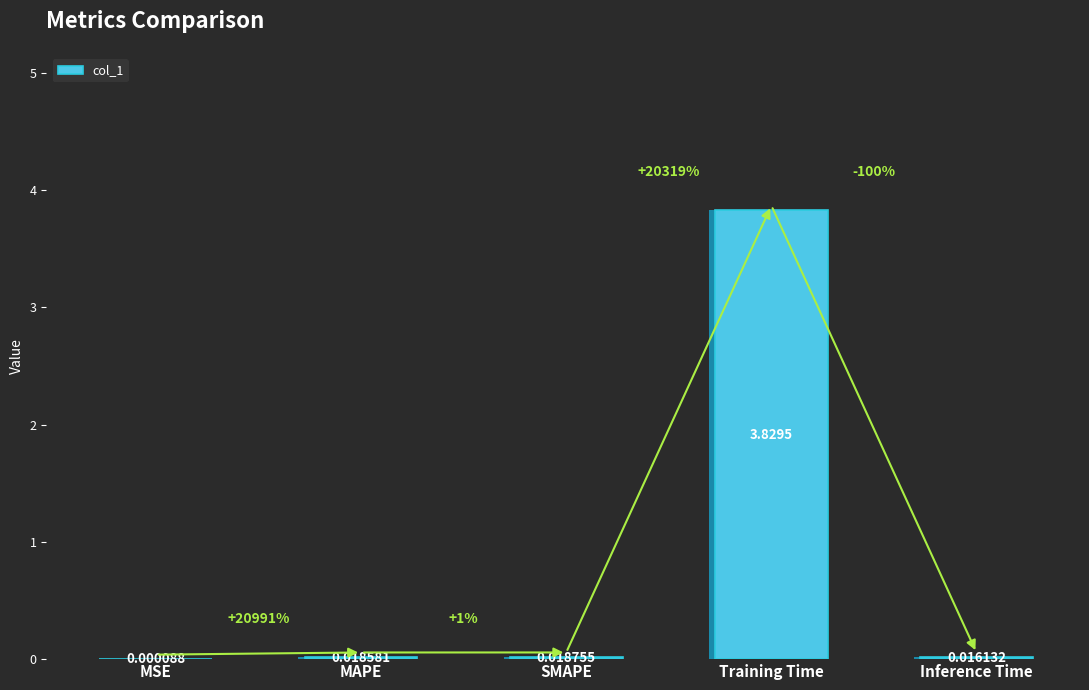

Which label corresponds to the largest value in the chart?

Training Time